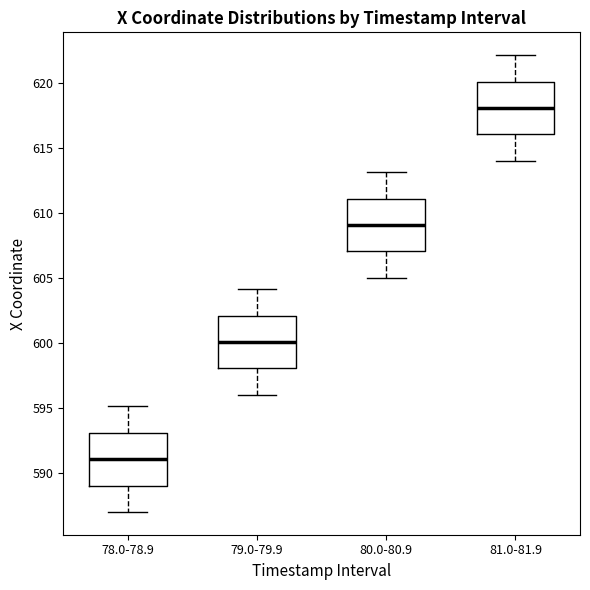

Which box's median line is the lowest?

78.0-78.9